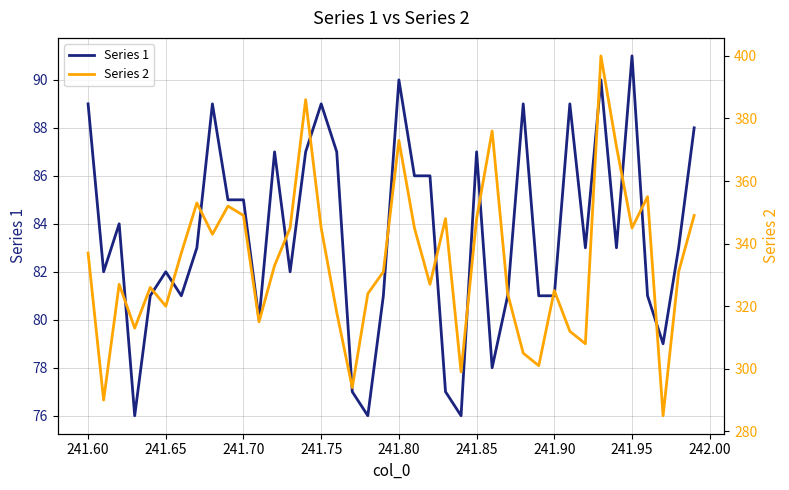

At which label does Series 1 reach its peak?

241.95